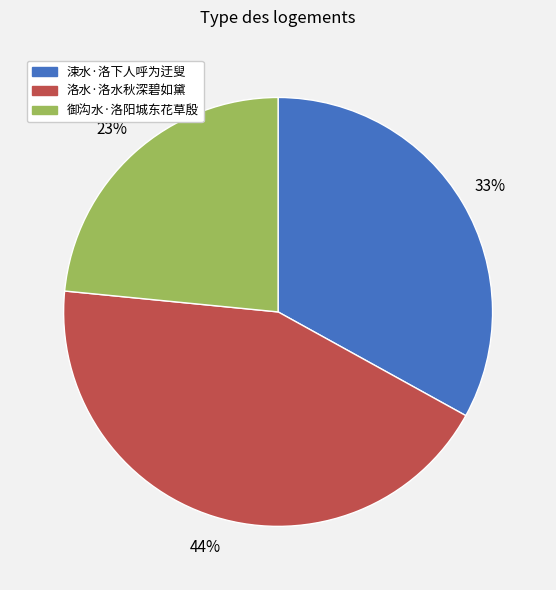

Between 洛水·洛水秋深碧如黛 and 涑水·洛下人呼为迂叟, which is larger?

洛水·洛水秋深碧如黛